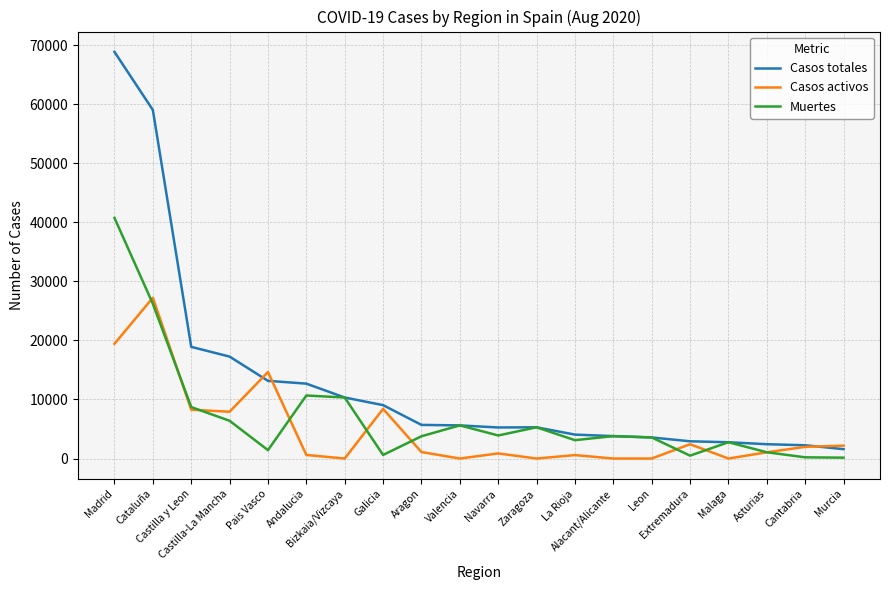

Which series has the largest total across all categories?

Casos totales